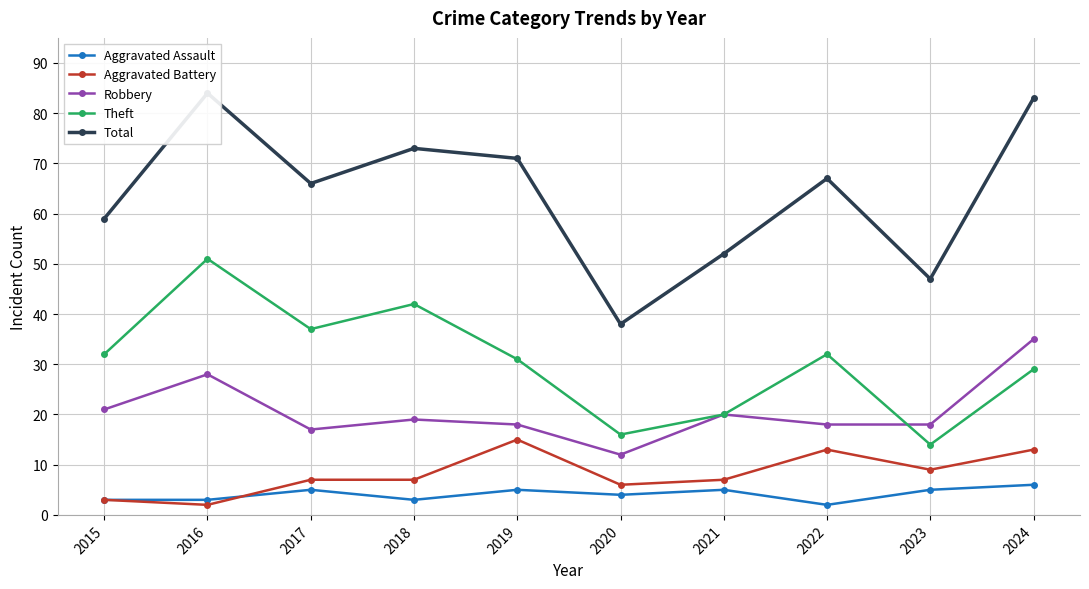

What is the value of the Robbery point at the 2nd from the left?

28